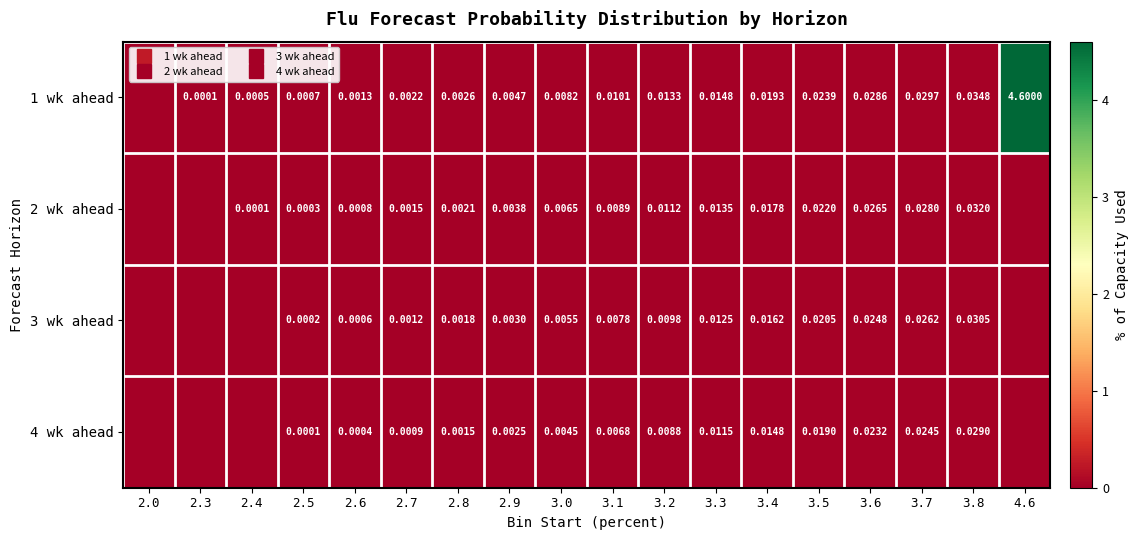

What is the average value of the 1 wk ahead series?

0.3